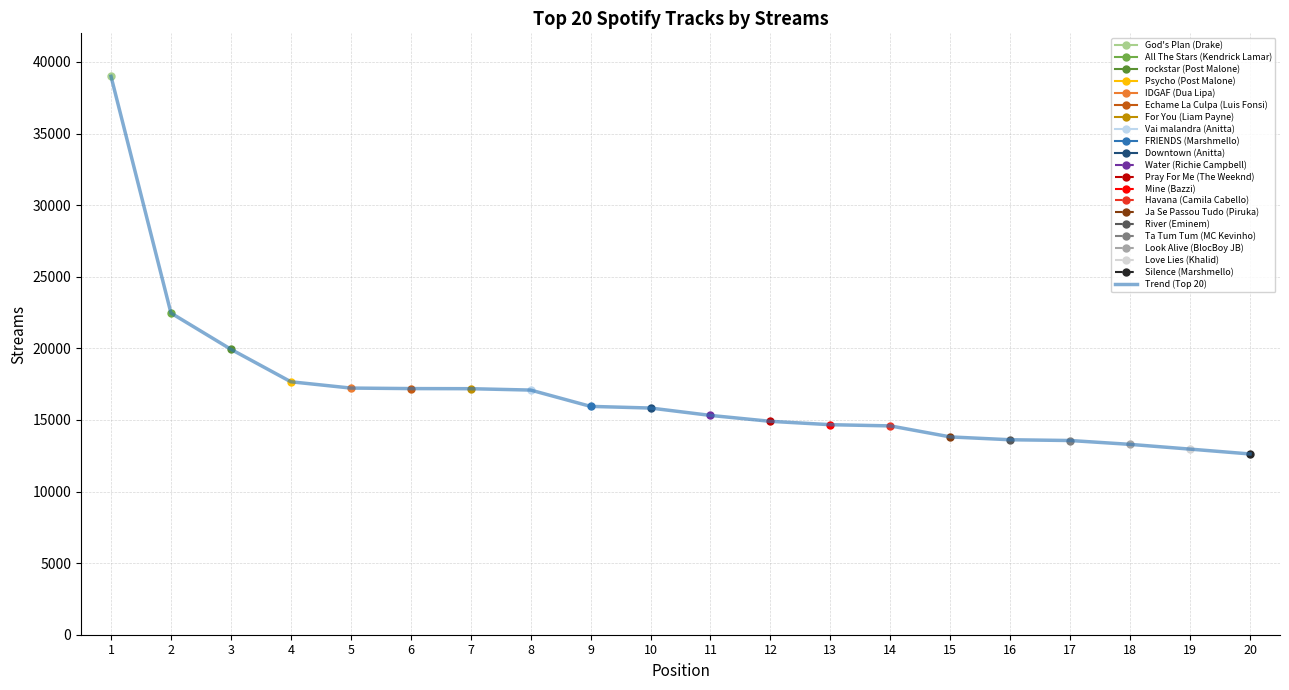

How many lines are shown in the chart?

1